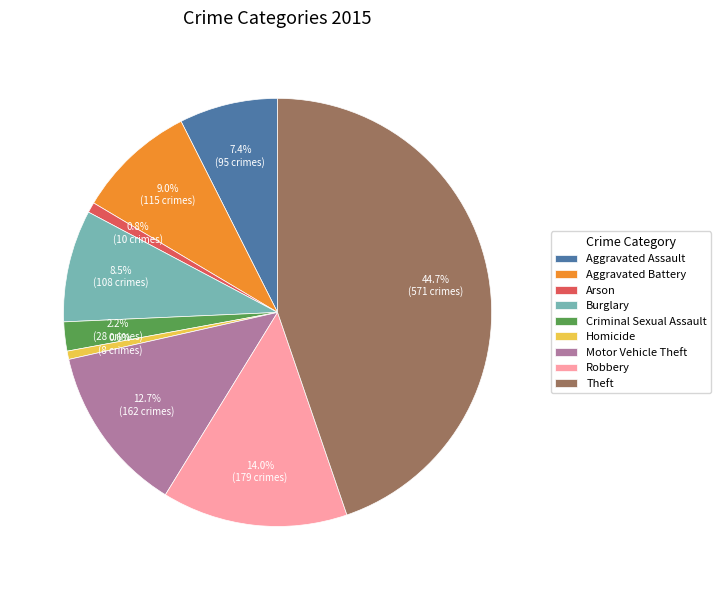

Which has a higher value, Arson or Criminal Sexual Assault?

Criminal Sexual Assault